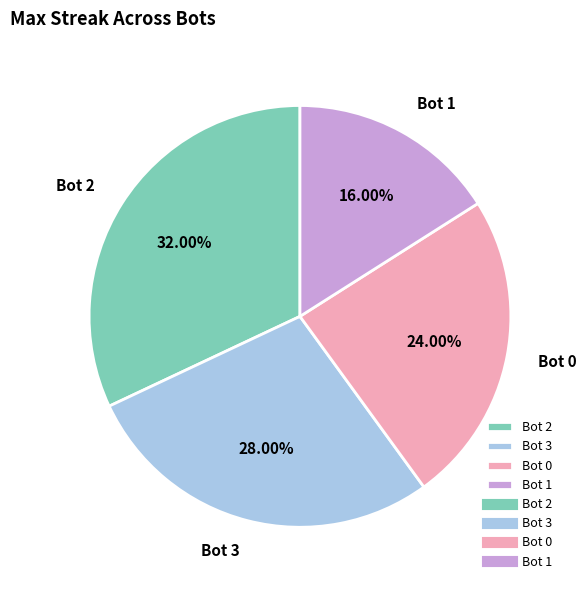

Approximately how many times larger is the value at Bot 0 compared to Bot 3?

0.9